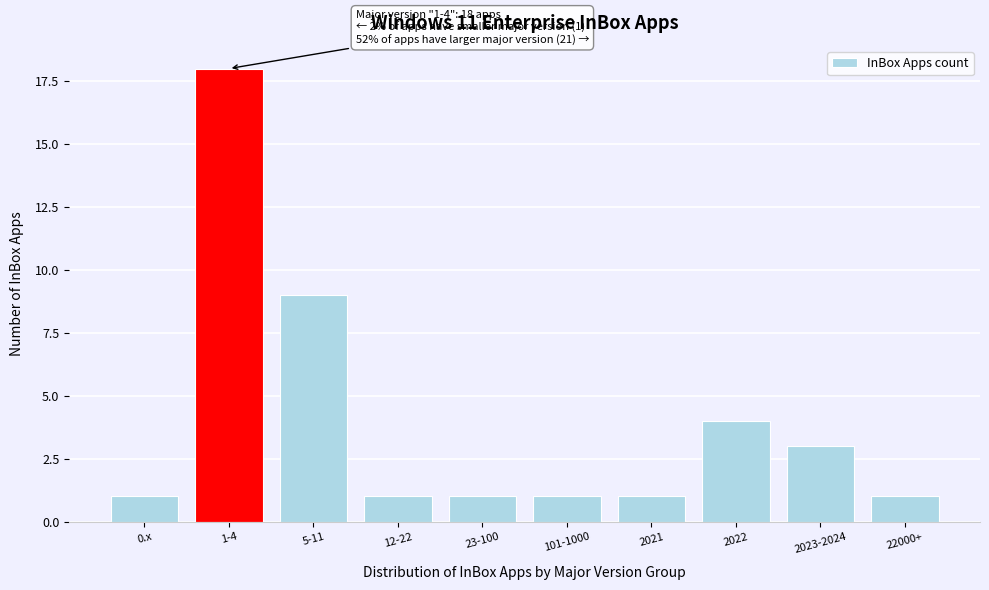

Reading right to left, list all the values displayed in this chart.

1	3	4	1	1	1	1	9	18	1